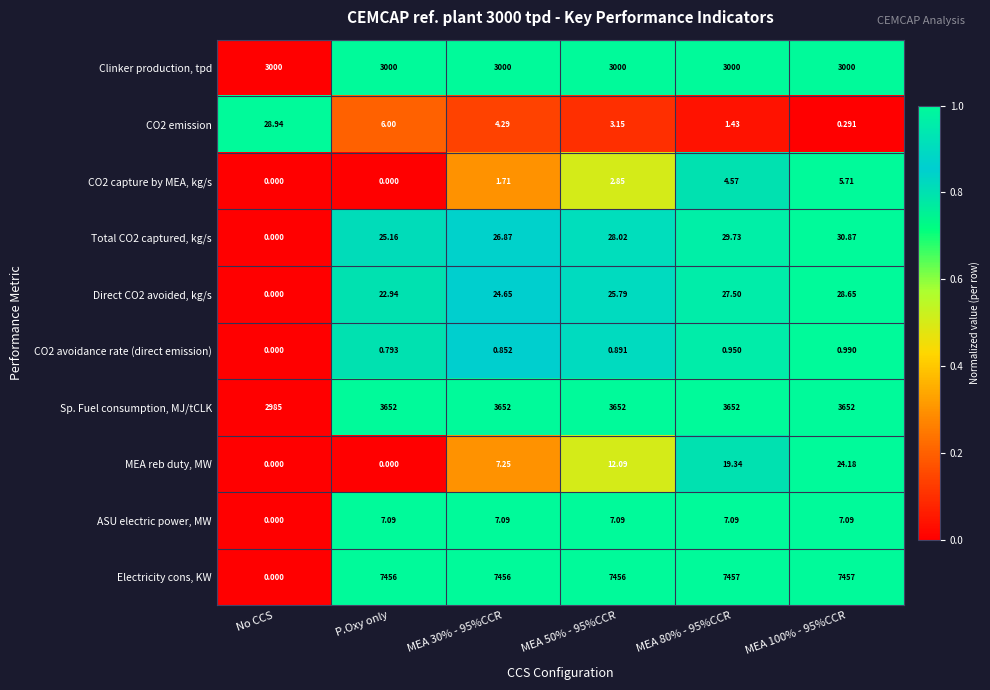

Where is ASU electric power, MW nearest to the value 3?

No CCS